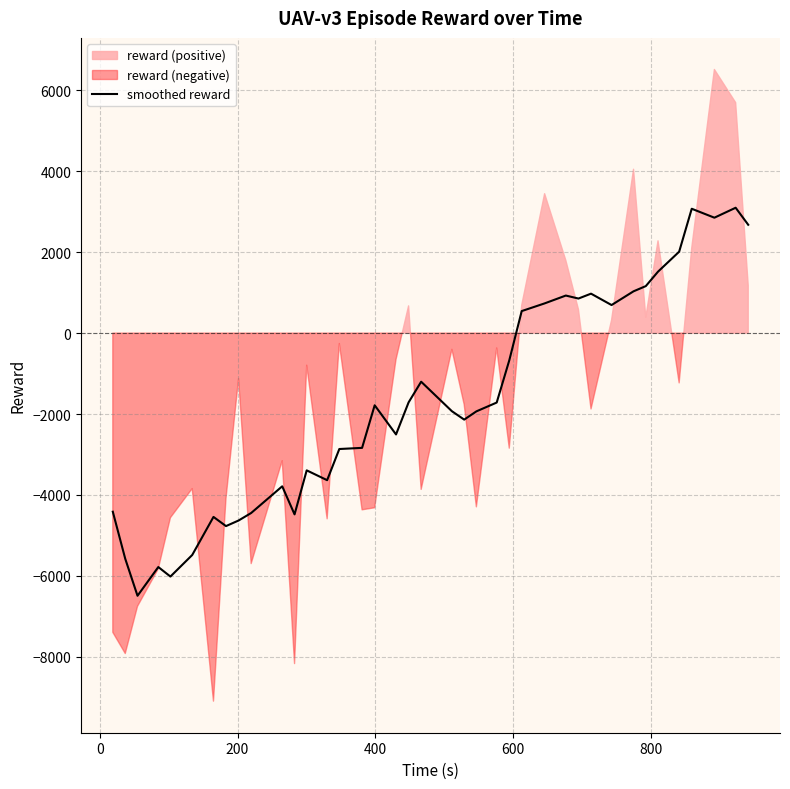

How many points are lower than both their immediate neighbors (excluding endpoints)?

10